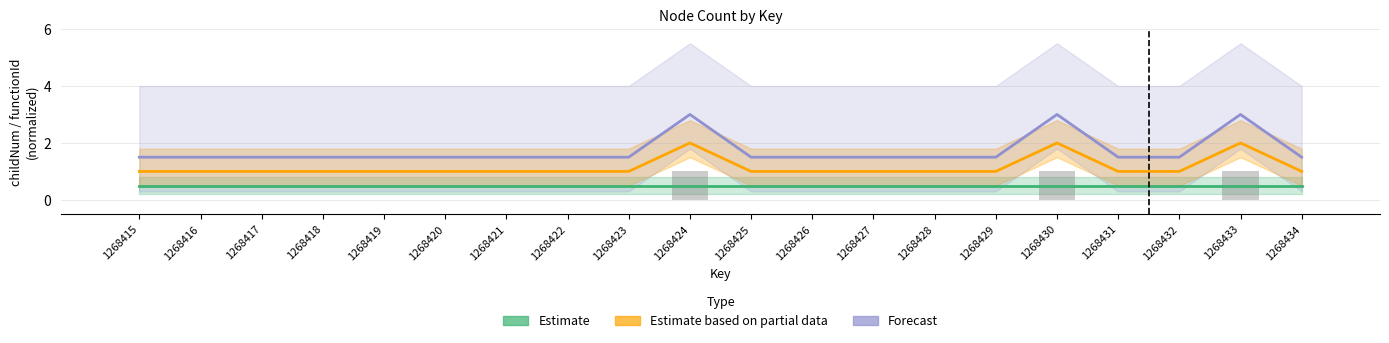

What is the total value across all series at 1268431?

3.0